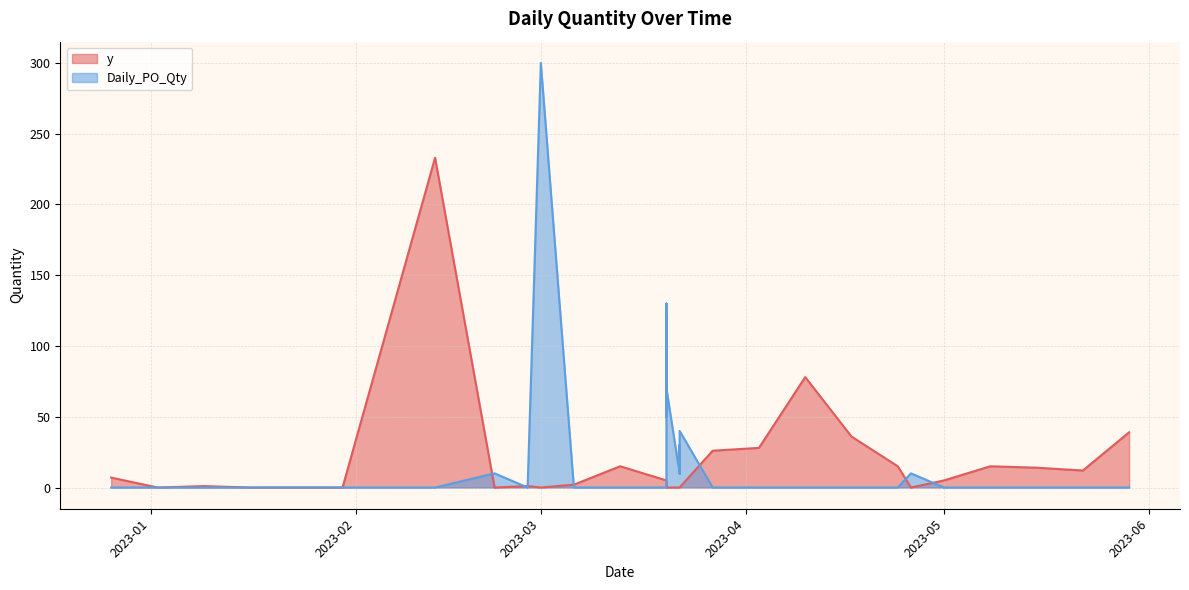

Where is y nearest to the value 116?

2023-04-10